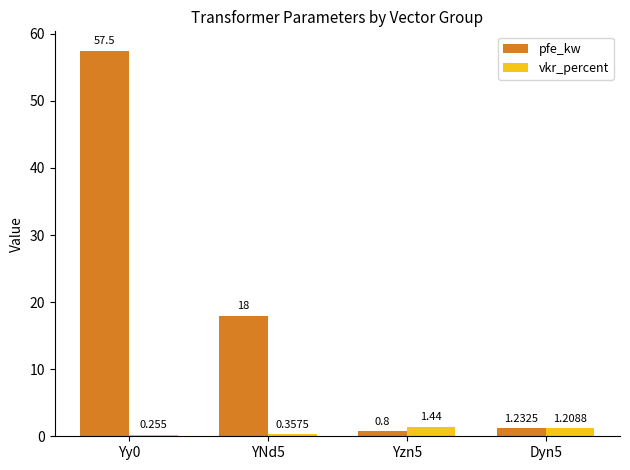

Which series has the largest total across all categories?

pfe_kw